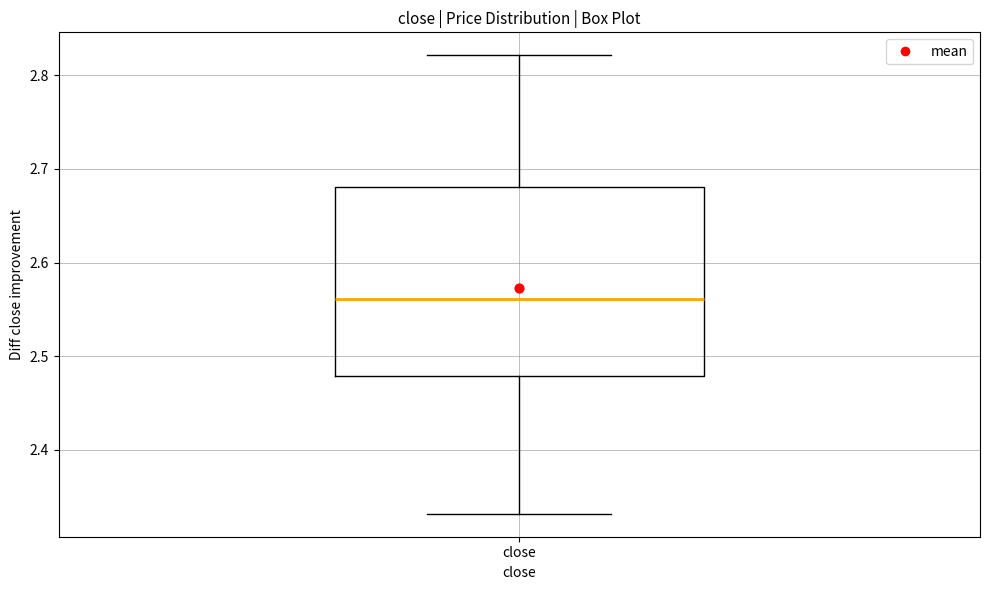

Read this box plot against the y-axis: the position of the median line, the range covered by the box, and the ends of both whiskers. The values are not printed on the chart, so give them approximately, as read against the axis.

median 2.56, box 2.48 to 2.68, whiskers 2.33 to 2.82